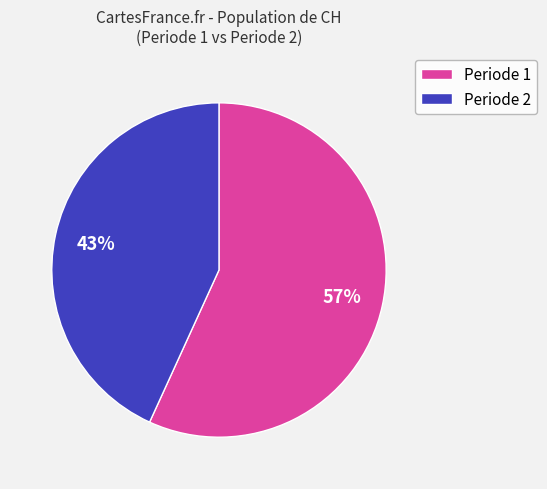

What percentage is the Periode 2 slice, to the nearest percent?

43%